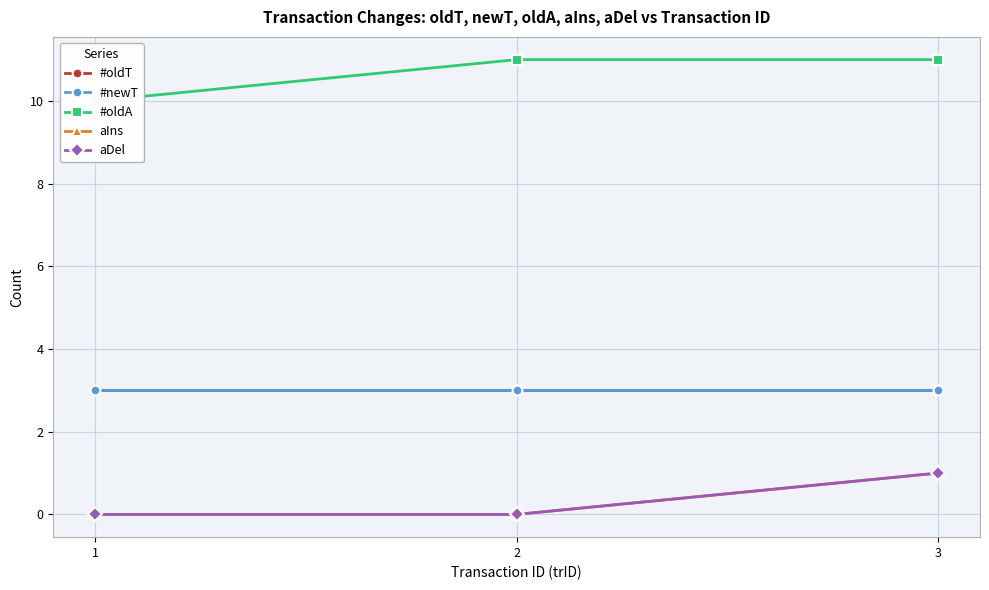

Is it true that aIns equals 0 at 1?

True